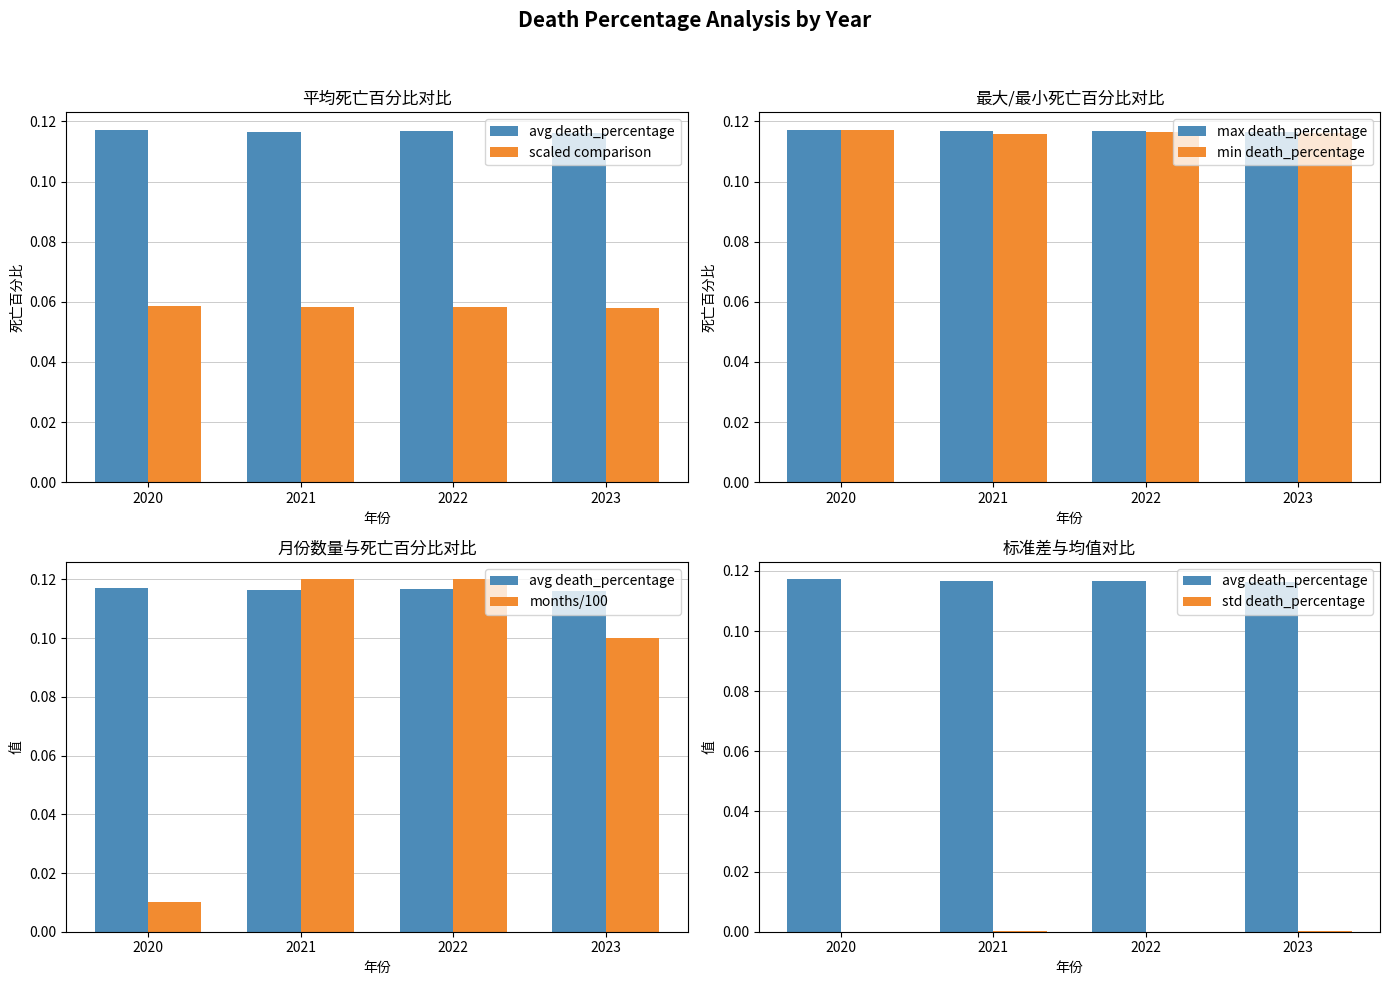

What is the value of the max death_percentage bar at the 3rd from the left?

0.1